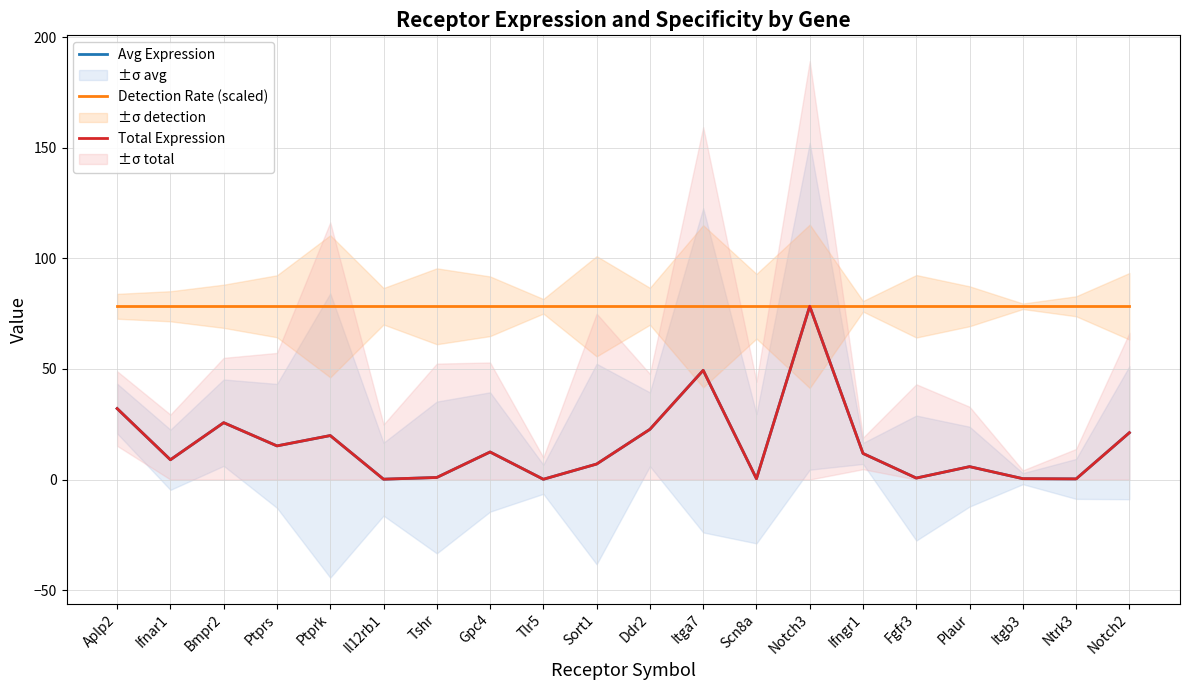

List the labels in order of Detection Rate (scaled) value, smallest first.

Aplp2, Ifnar1, Bmpr2, Ptprs, Ptprk, Il12rb1, Tshr, Gpc4, Tlr5, Sort1, Ddr2, Itga7, Scn8a, Notch3, Ifngr1, Fgfr3, Plaur, Itgb3, Ntrk3, Notch2